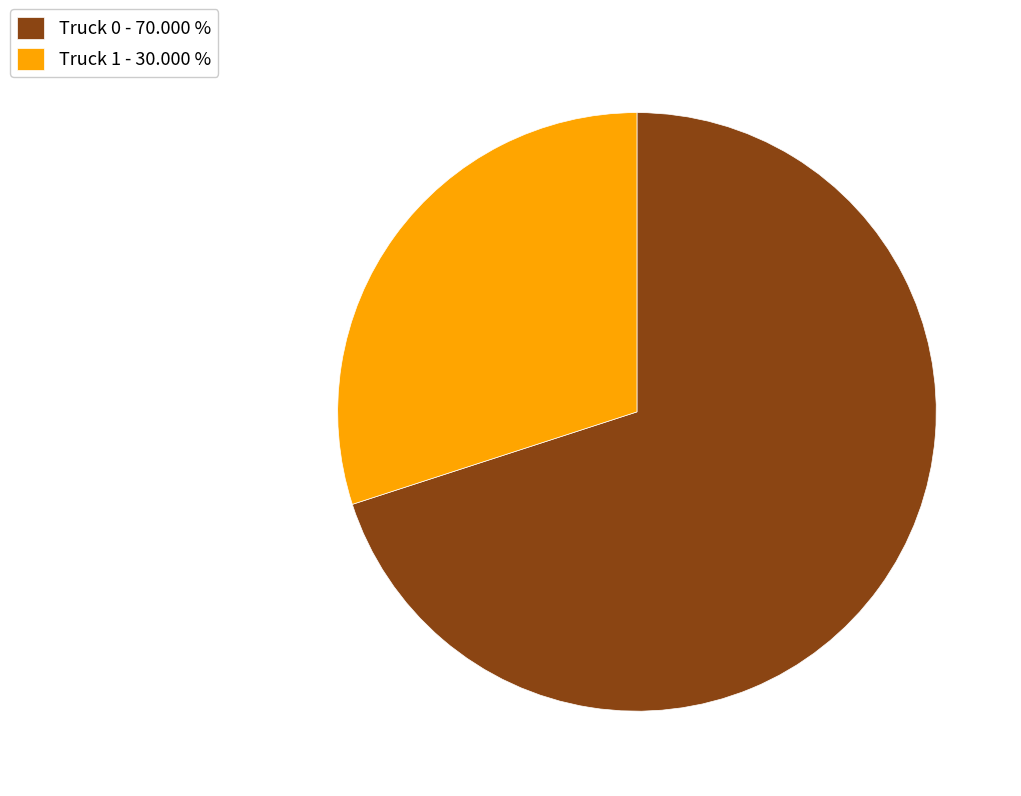

Does any single category account for the majority?

Yes